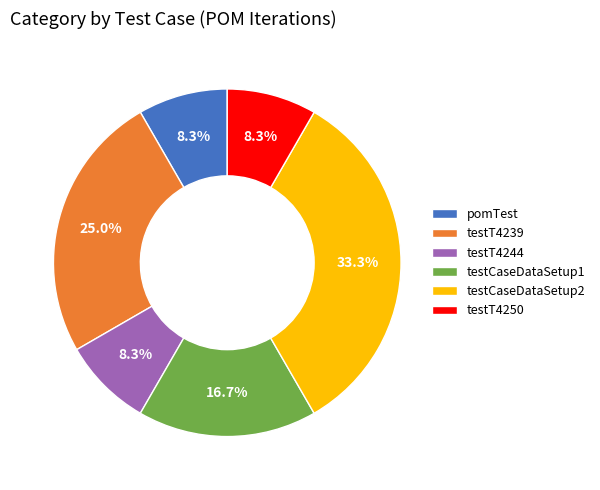

To the nearest percent, what percentage of the pie is testCaseDataSetup1?

17%